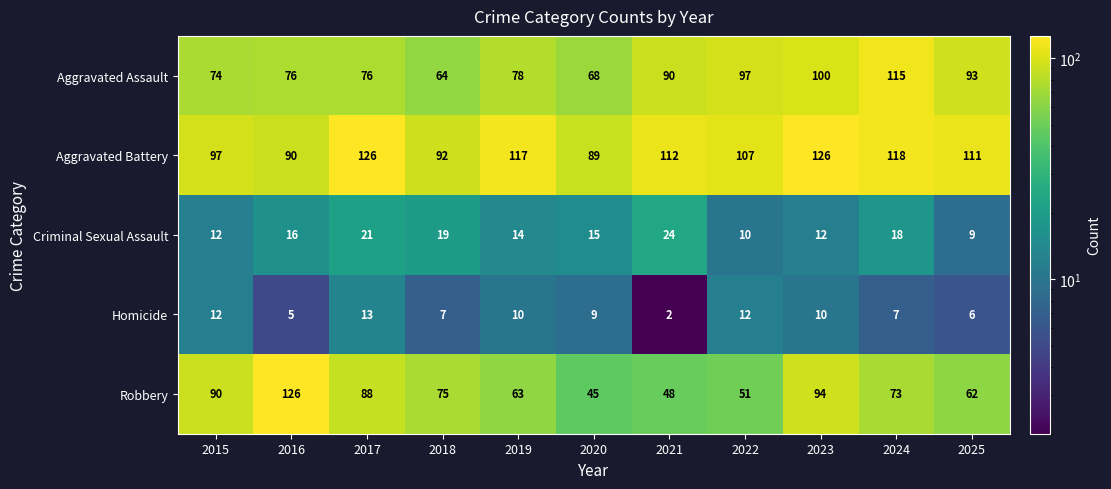

Read the Robbery value at 2016.

126